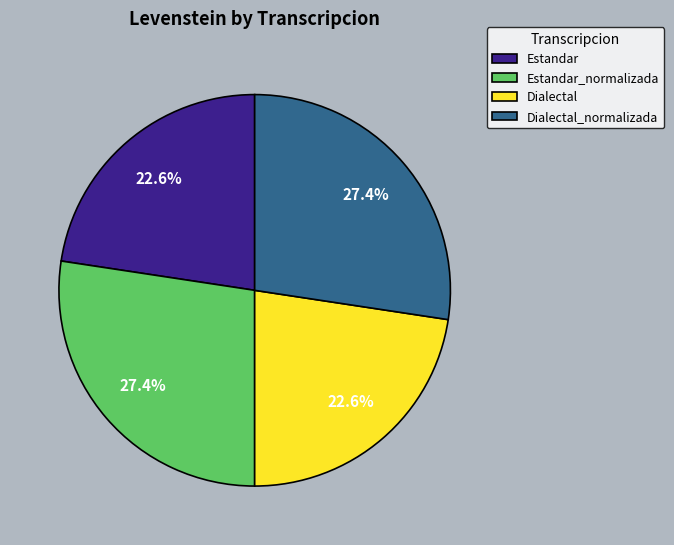

Does Estandar_normalizada account for over 50% of the chart?

No